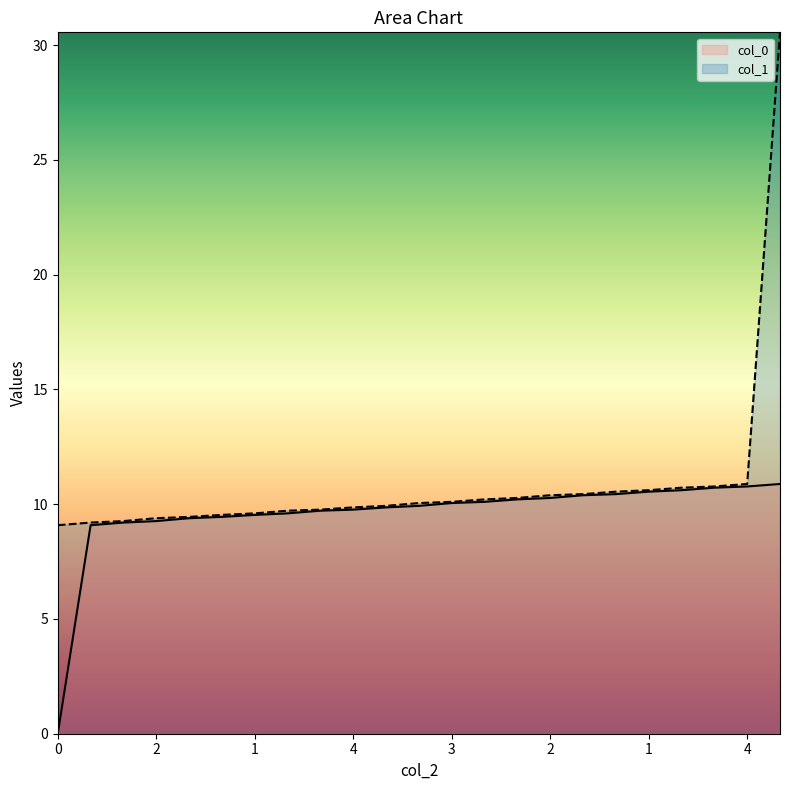

Which series has the largest total across all categories?

col_1